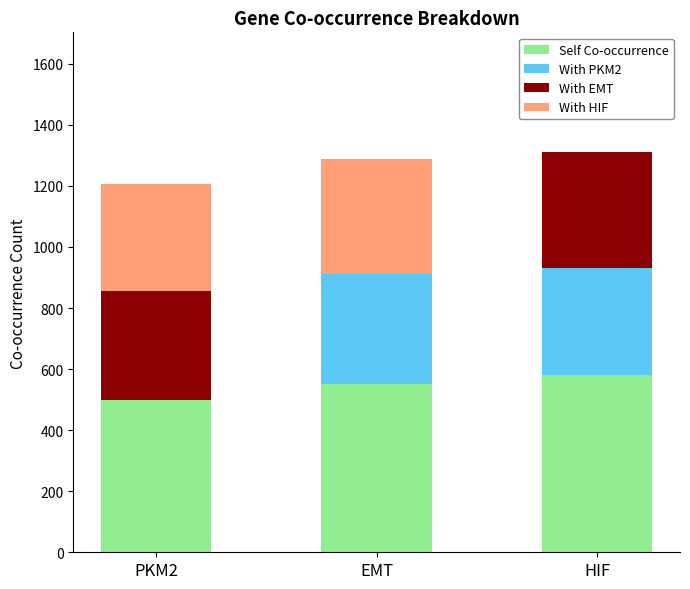

What is the sum of all Self Co-occurrence values?

1632